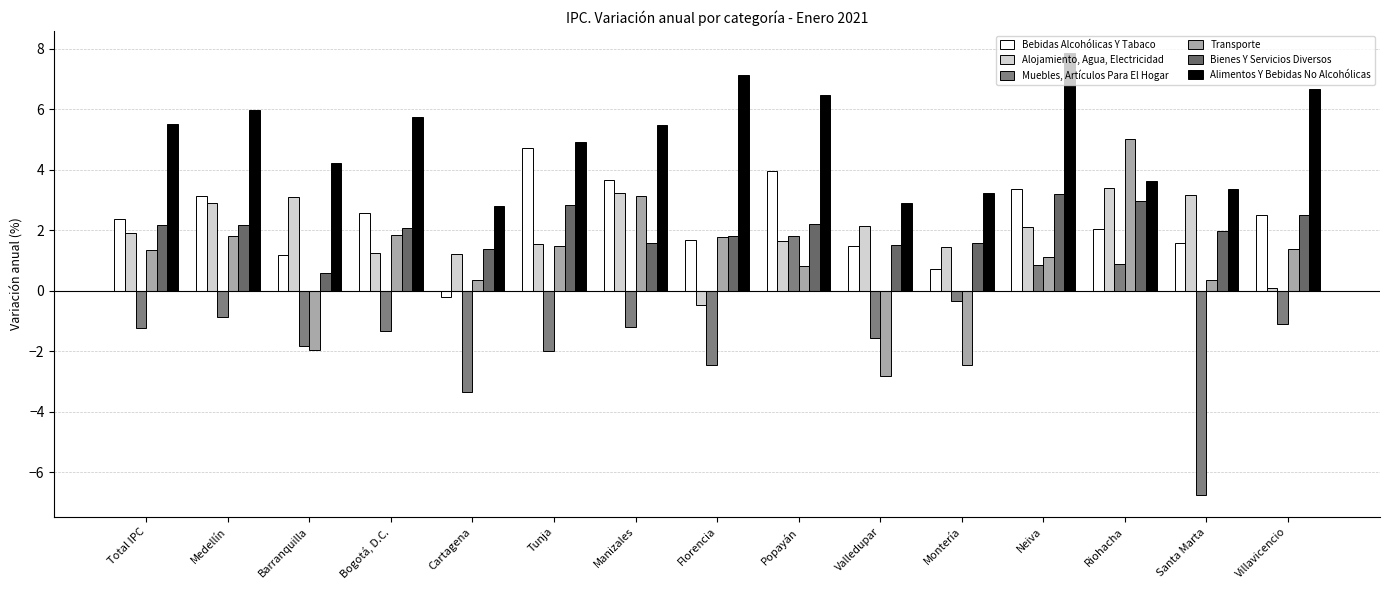

What is the difference between the highest and lowest values at Riohacha?

4.1